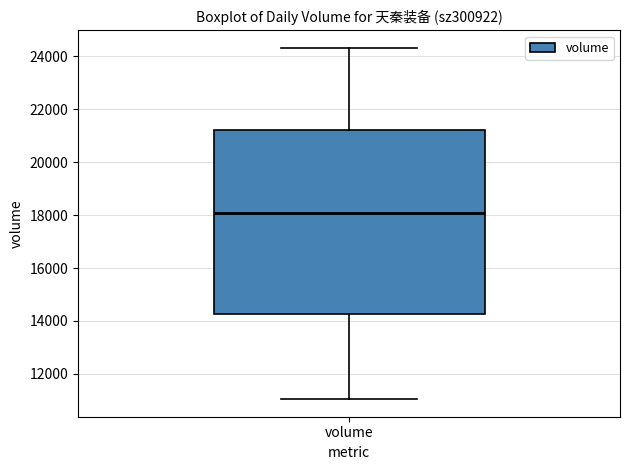

Read this box plot against the y-axis: the position of the median line, the range covered by the box, and the ends of both whiskers. The values are not printed on the chart, so give them approximately, as read against the axis.

median 18000, box 14200 to 21200, whiskers 11000 to 24400